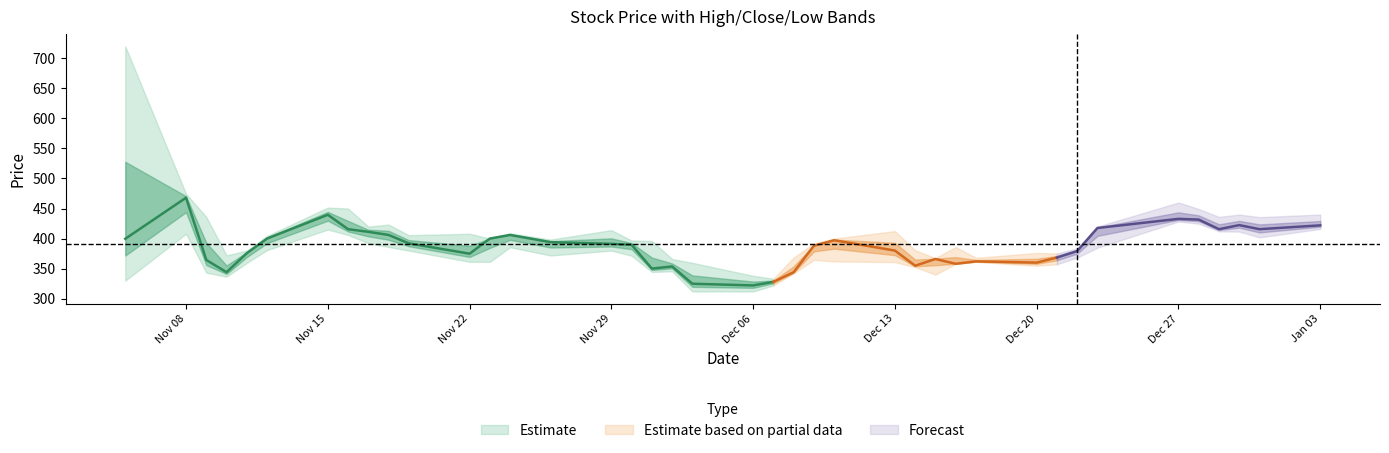

What value does the close series have at 20211215?

366.0